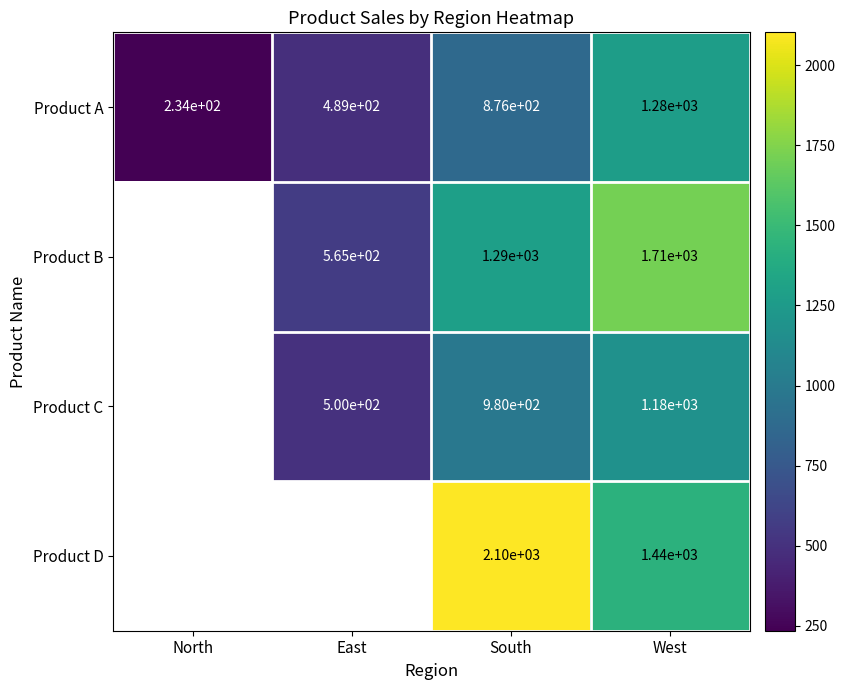

What is the highest value of the Product A series?

1280